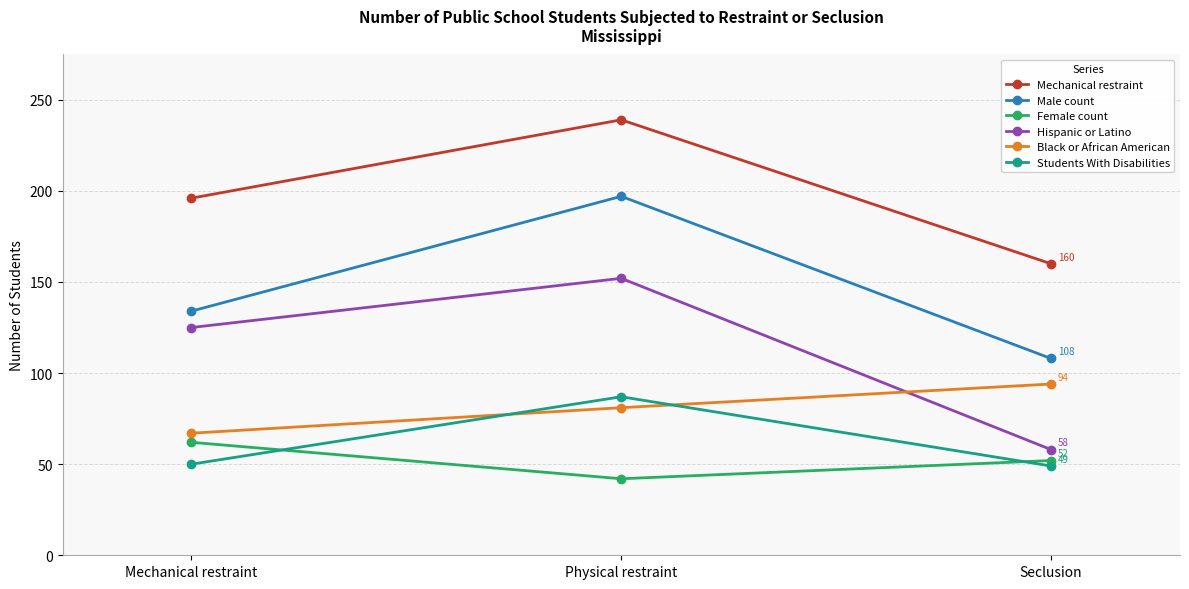

What is the difference between the highest and lowest values at Physical restraint?

197